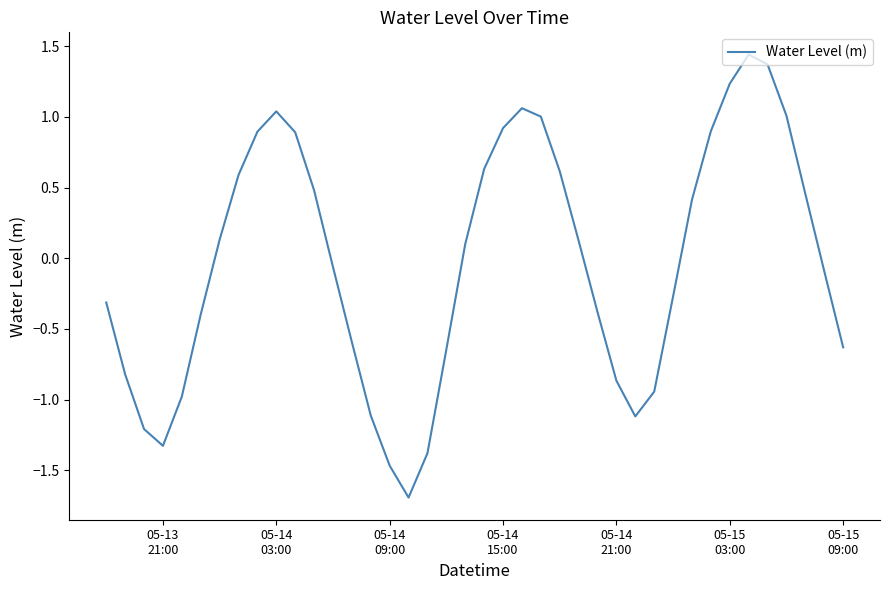

What is the smallest value displayed?

-1.7